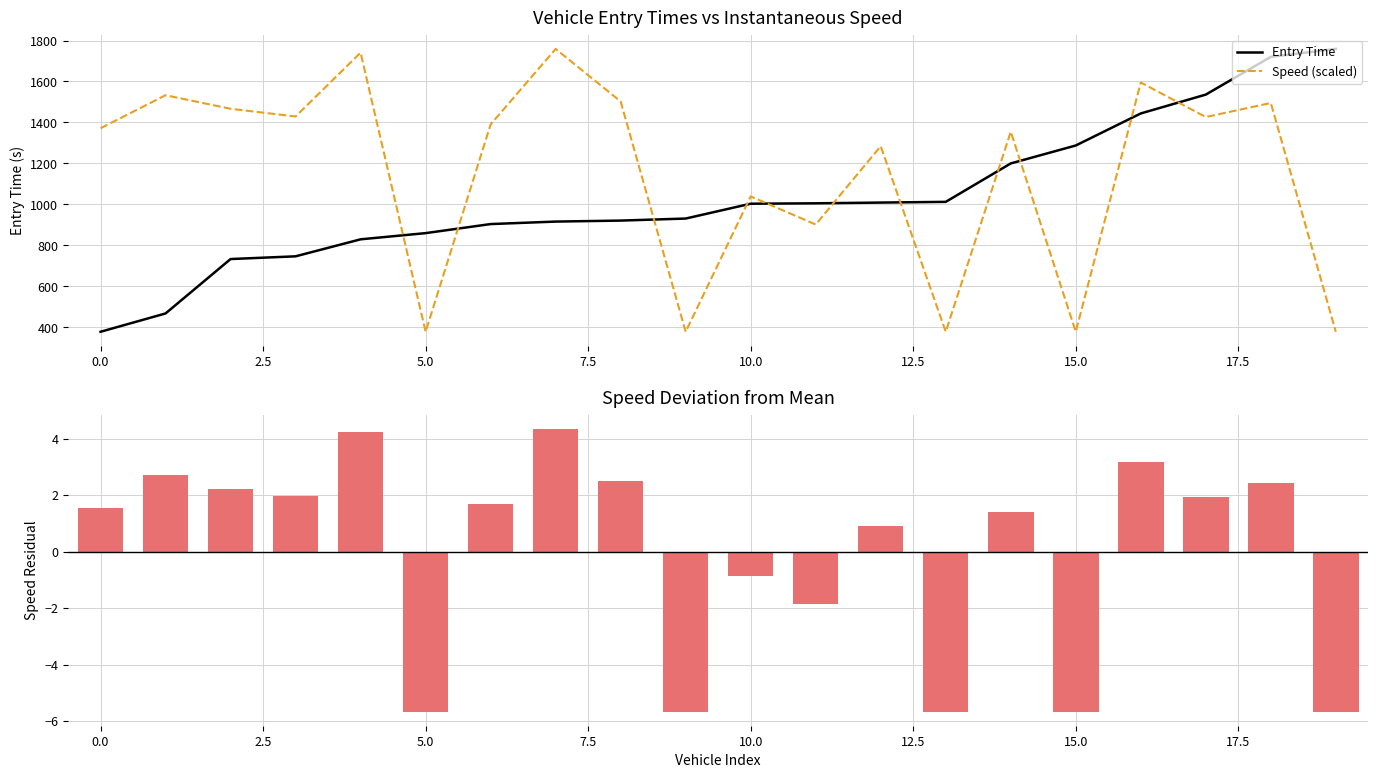

Which series ends up on top after the final intersection of Entry Time and Speed (scaled)?

Entry Time